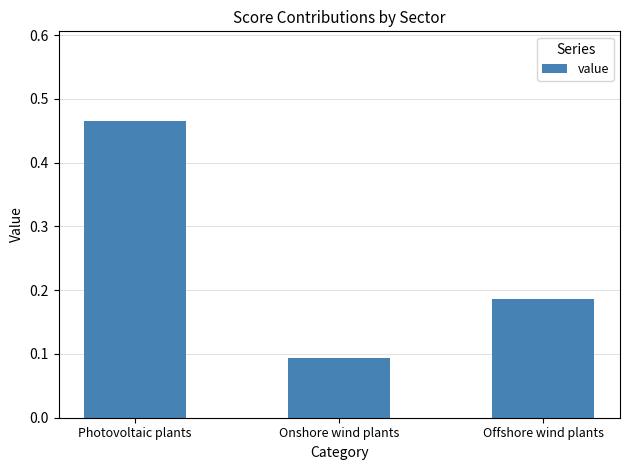

Which label corresponds to the smallest value in the chart?

Onshore wind plants